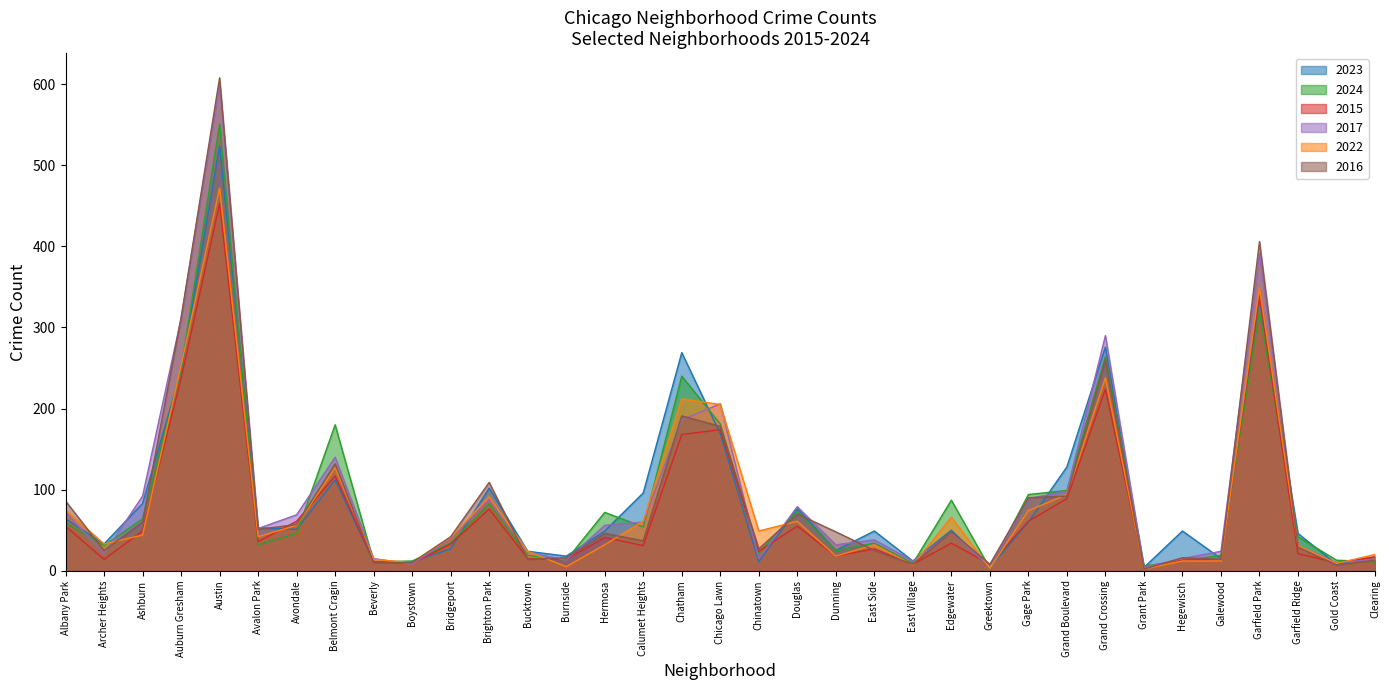

In 2023, how many points are lower than both neighbors (excluding endpoints)?

10